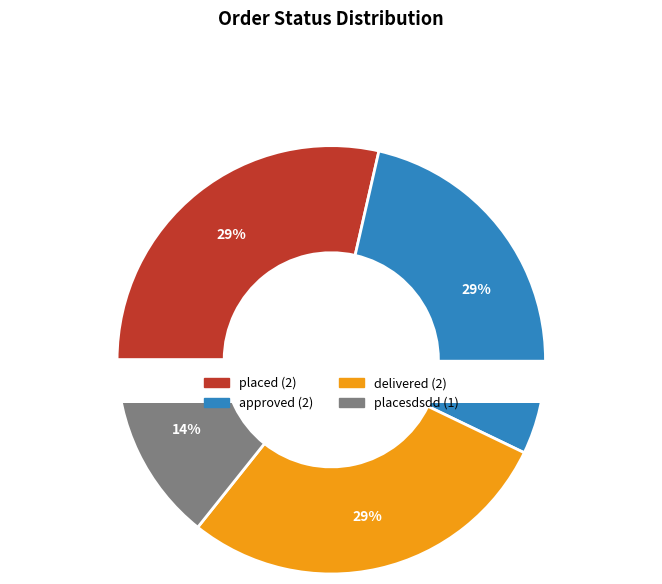

What is the total percentage of approved and delivered?

57.1%